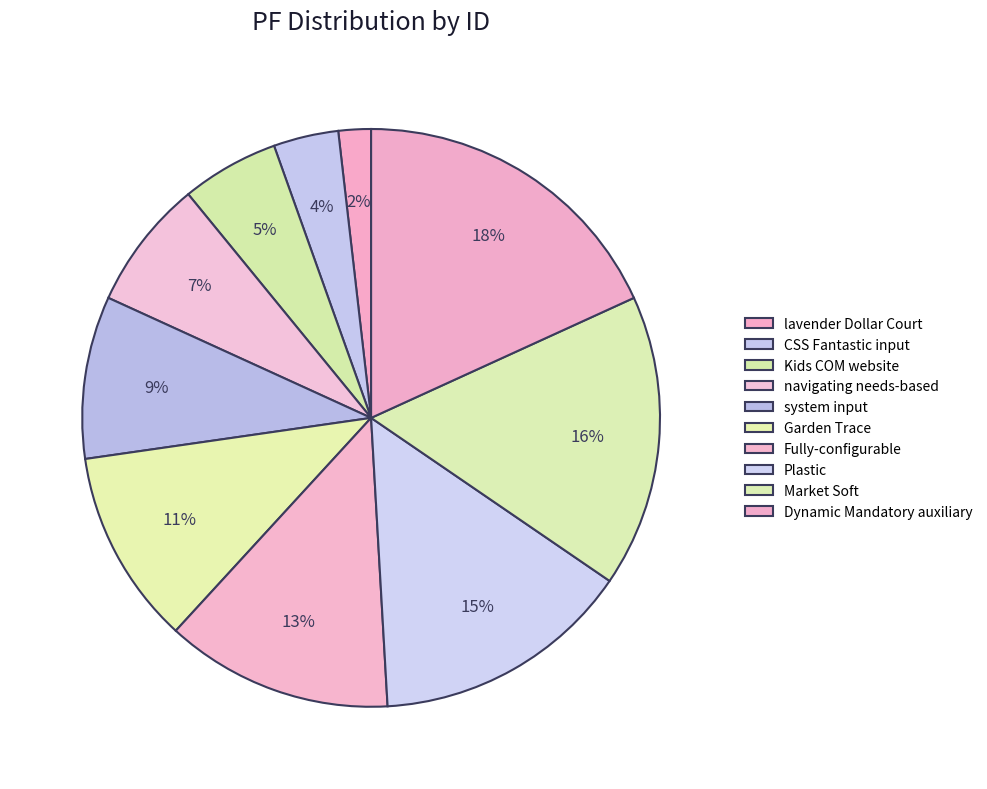

Combined, do Dynamic Mandatory auxiliary and lavender Dollar Court account for over 50%?

No